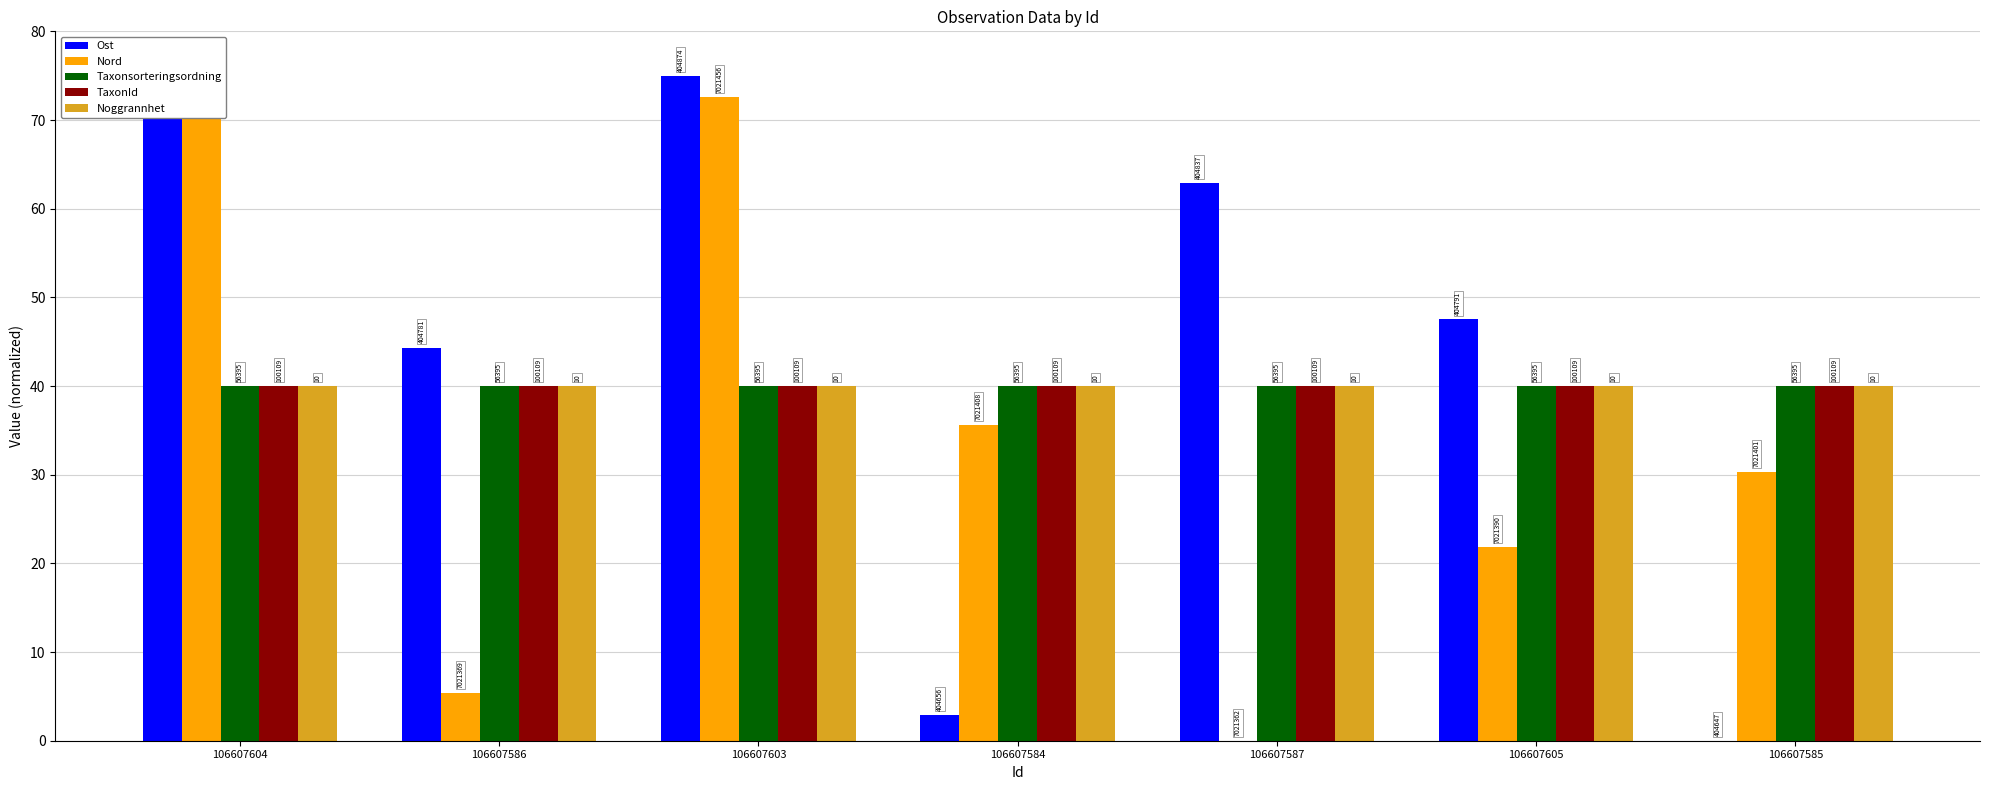

What is the sum of all Taxonsorteringsordning values?

280.0